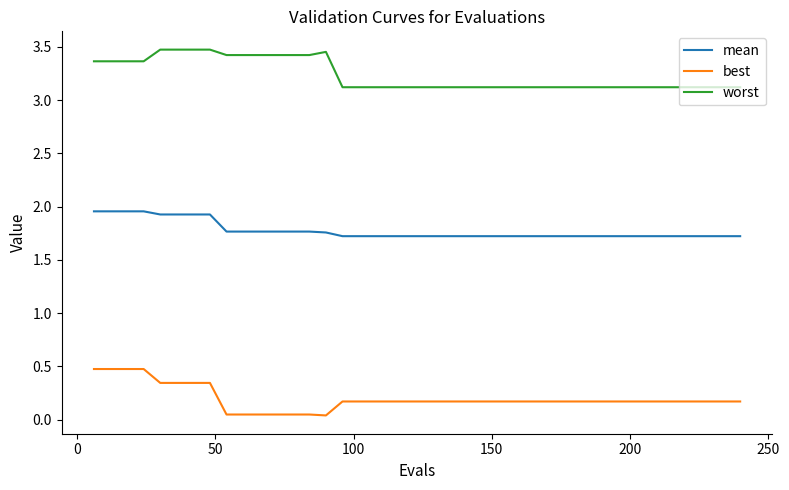

Which series has the largest total across all categories?

worst